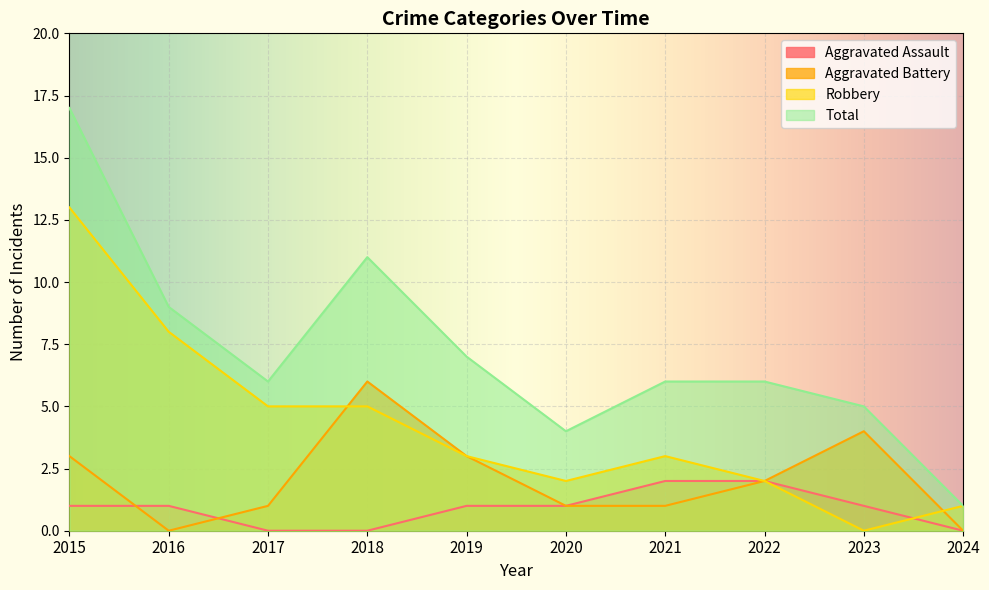

Reading left to right, list all the values displayed in this chart.

Aggravated Assault: 2015=1	2016=1	2017=0	2018=0	2019=1	2020=1	2021=2	2022=2	2023=1	2024=0
Aggravated Battery: 2015=3	2016=0	2017=1	2018=6	2019=3	2020=1	2021=1	2022=2	2023=4	2024=0
Robbery: 2015=13	2016=8	2017=5	2018=5	2019=3	2020=2	2021=3	2022=2	2023=0	2024=1
Total: 2015=17	2016=9	2017=6	2018=11	2019=7	2020=4	2021=6	2022=6	2023=5	2024=1